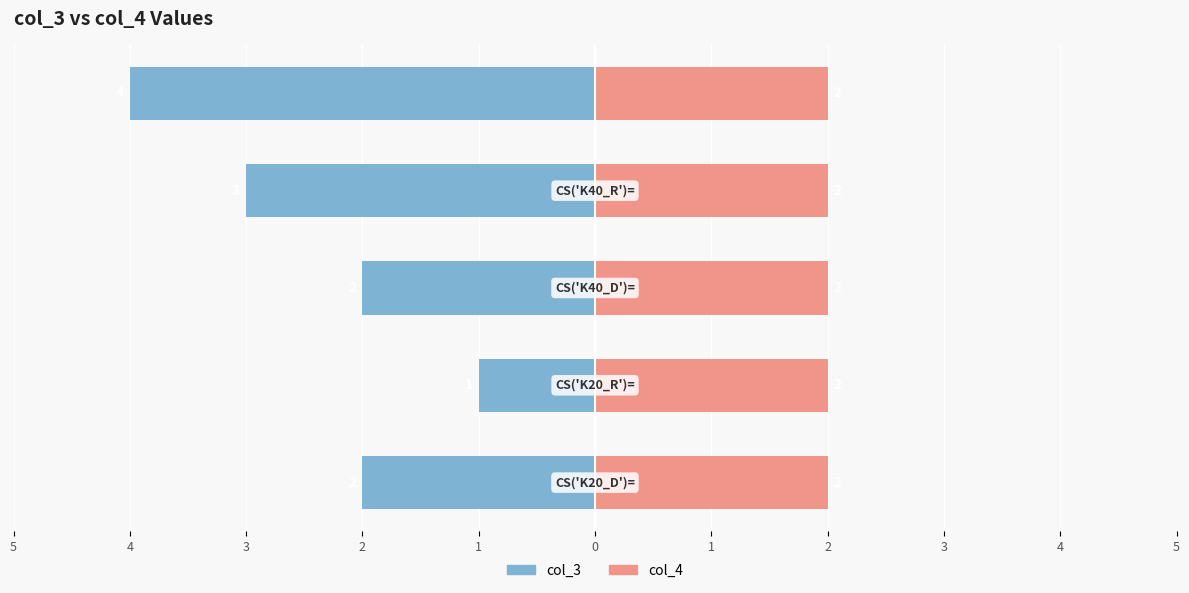

Which series has the widest spread of values?

col_3